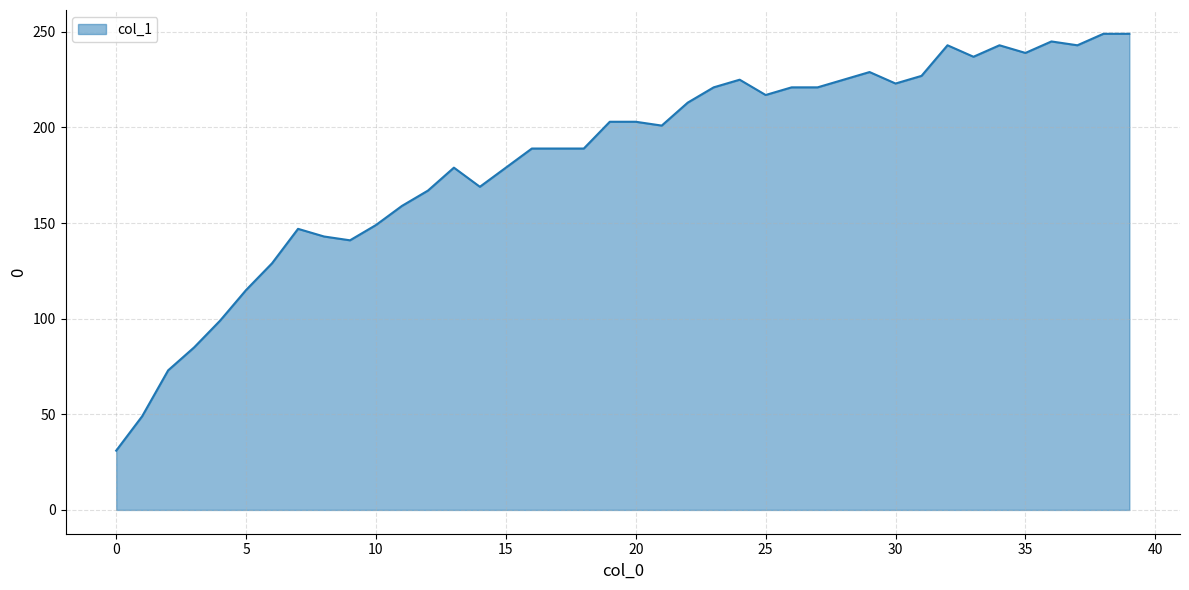

Reading left to right, what are all the values shown in this chart?

31	49	73	85	99	115	129	147	143	141	149	159	167	179	169	179	189	189	189	203	203	201	213	221	225	217	221	221	225	229	223	227	243	237	243	239	245	243	249	249